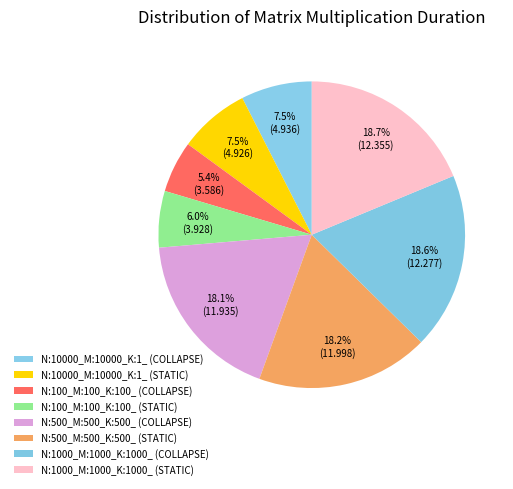

How many segments does this pie chart have?

8